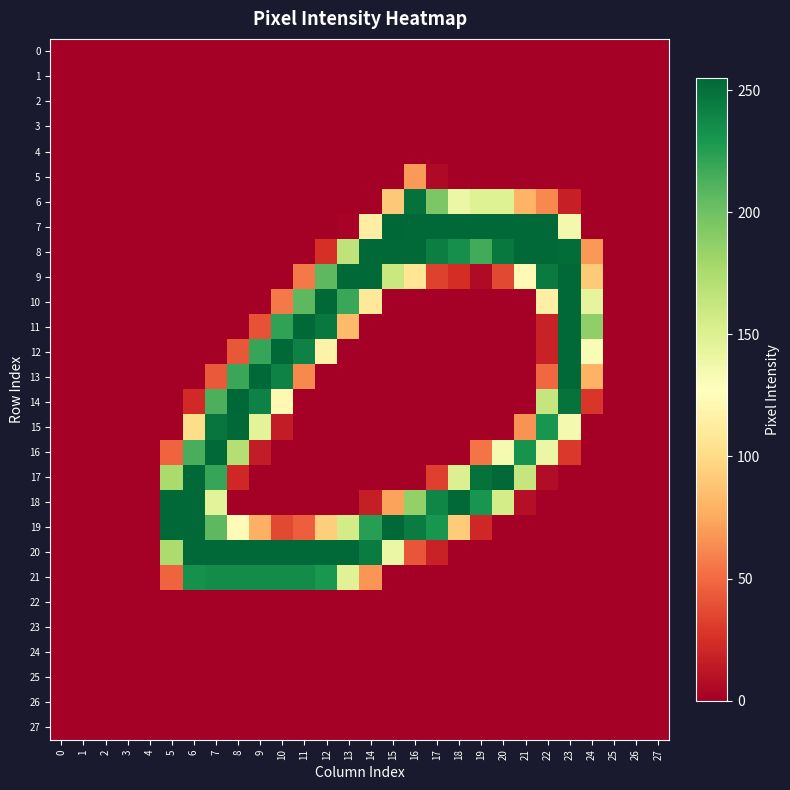

Reading left to right, extract all data points from this chart.

0: 0=0	1=0	2=0	3=0	4=0	5=0	6=0	7=0	8=0	9=0	10=0	11=0	12=0	13=0	14=0	15=0	16=0	17=0	18=0	19=0	20=0	21=0	22=0	23=0	24=0	25=0	26=0	27=0
1: 0=0	1=0	2=0	3=0	4=0	5=0	6=0	7=0	8=0	9=0	10=0	11=0	12=0	13=0	14=0	15=0	16=0	17=0	18=0	19=0	20=0	21=0	22=0	23=0	24=0	25=0	26=0	27=0
2: 0=0	1=0	2=0	3=0	4=0	5=0	6=0	7=0	8=0	9=0	10=0	11=0	12=0	13=0	14=0	15=0	16=0	17=0	18=0	19=0	20=0	21=0	22=0	23=0	24=0	25=0	26=0	27=0
3: 0=0	1=0	2=0	3=0	4=0	5=0	6=0	7=0	8=0	9=0	10=0	11=0	12=0	13=0	14=0	15=0	16=0	17=0	18=0	19=0	20=0	21=0	22=0	23=0	24=0	25=0	26=0	27=0
4: 0=0	1=0	2=0	3=0	4=0	5=0	6=0	7=0	8=0	9=0	10=0	11=0	12=0	13=0	14=0	15=0	16=0	17=0	18=0	19=0	20=0	21=0	22=0	23=0	24=0	25=0	26=0	27=0
5: 0=0	1=0	2=0	3=0	4=0	5=0	6=0	7=0	8=0	9=0	10=0	11=0	12=0	13=0	14=0	15=0	16=69	17=5	18=0	19=0	20=0	21=0	22=0	23=0	24=0	25=0	26=0	27=0
6: 0=0	1=0	2=0	3=0	4=0	5=0	6=0	7=0	8=0	9=0	10=0	11=0	12=0	13=0	14=0	15=90	16=250	17=195	18=140	19=149	20=149	21=80	22=62	23=17	24=0	25=0	26=0	27=0
7: 0=0	1=0	2=0	3=0	4=0	5=0	6=0	7=0	8=0	9=0	10=0	11=0	12=0	13=2	14=114	15=255	16=254	17=254	18=254	19=254	20=254	21=254	22=254	23=136	24=0	25=0	26=0	27=0
8: 0=0	1=0	2=0	3=0	4=0	5=0	6=0	7=0	8=0	9=0	10=0	11=0	12=25	13=166	14=254	15=254	16=254	17=243	18=234	19=216	20=246	21=254	22=254	23=252	24=68	25=0	26=0	27=0
9: 0=0	1=0	2=0	3=0	4=0	5=0	6=0	7=0	8=0	9=0	10=0	11=56	12=207	13=254	14=254	15=161	16=107	17=33	18=24	19=6	20=36	21=123	22=245	23=254	24=91	25=0	26=0	27=0
10: 0=0	1=0	2=0	3=0	4=0	5=0	6=0	7=0	8=0	9=0	10=56	11=207	12=254	13=219	14=110	15=0	16=0	17=0	18=0	19=0	20=0	21=0	22=115	23=254	24=144	25=0	26=0	27=0
11: 0=0	1=0	2=0	3=0	4=0	5=0	6=0	7=0	8=0	9=40	10=222	11=254	12=246	13=83	14=0	15=0	16=0	17=0	18=0	19=0	20=0	21=0	22=18	23=254	24=187	25=0	26=0	27=0
12: 0=0	1=0	2=0	3=0	4=0	5=0	6=0	7=0	8=42	9=220	10=254	11=241	12=117	13=0	14=0	15=0	16=0	17=0	18=0	19=0	20=0	21=0	22=18	23=254	24=132	25=0	26=0	27=0
13: 0=0	1=0	2=0	3=0	4=0	5=0	6=0	7=43	8=219	9=254	10=241	11=62	12=0	13=0	14=0	15=0	16=0	17=0	18=0	19=0	20=0	21=0	22=49	23=254	24=79	25=0	26=0	27=0
14: 0=0	1=0	2=0	3=0	4=0	5=0	6=22	7=213	8=255	9=241	10=122	11=0	12=0	13=0	14=0	15=0	16=0	17=0	18=0	19=0	20=0	21=0	22=163	23=249	24=28	25=0	26=0	27=0
15: 0=0	1=0	2=0	3=0	4=0	5=0	6=101	7=248	8=254	9=146	10=15	11=0	12=0	13=0	14=0	15=0	16=0	17=0	18=0	19=0	20=0	21=66	22=231	23=135	24=0	25=0	26=0	27=0
16: 0=0	1=0	2=0	3=0	4=0	5=47	6=214	7=254	8=171	9=15	10=0	11=0	12=0	13=0	14=0	15=0	16=0	17=0	18=0	19=54	20=134	21=232	22=140	23=29	24=0	25=0	26=0	27=0
17: 0=0	1=0	2=0	3=0	4=0	5=176	6=254	7=220	8=21	9=0	10=0	11=0	12=0	13=0	14=0	15=0	16=0	17=32	18=150	19=250	20=254	21=163	22=7	23=0	24=0	25=0	26=0	27=0
18: 0=0	1=0	2=0	3=0	4=0	5=254	6=254	7=146	8=0	9=0	10=0	11=0	12=0	13=0	14=16	15=72	16=186	17=239	18=254	19=231	20=155	21=8	22=0	23=0	24=0	25=0	26=0	27=0
19: 0=0	1=0	2=0	3=0	4=0	5=254	6=254	7=207	8=124	9=78	10=36	11=45	12=93	13=156	14=225	15=254	16=244	17=231	18=92	19=21	20=0	21=0	22=0	23=0	24=0	25=0	26=0	27=0
20: 0=0	1=0	2=0	3=0	4=0	5=175	6=254	7=254	8=254	9=254	10=254	11=254	12=254	13=254	14=244	15=140	16=41	17=18	18=0	19=0	20=0	21=0	22=0	23=0	24=0	25=0	26=0	27=0
21: 0=0	1=0	2=0	3=0	4=0	5=47	6=233	7=236	8=236	9=236	10=236	11=236	12=230	13=148	14=67	15=0	16=0	17=0	18=0	19=0	20=0	21=0	22=0	23=0	24=0	25=0	26=0	27=0
22: 0=0	1=0	2=0	3=0	4=0	5=0	6=0	7=0	8=0	9=0	10=0	11=0	12=0	13=0	14=0	15=0	16=0	17=0	18=0	19=0	20=0	21=0	22=0	23=0	24=0	25=0	26=0	27=0
23: 0=0	1=0	2=0	3=0	4=0	5=0	6=0	7=0	8=0	9=0	10=0	11=0	12=0	13=0	14=0	15=0	16=0	17=0	18=0	19=0	20=0	21=0	22=0	23=0	24=0	25=0	26=0	27=0
24: 0=0	1=0	2=0	3=0	4=0	5=0	6=0	7=0	8=0	9=0	10=0	11=0	12=0	13=0	14=0	15=0	16=0	17=0	18=0	19=0	20=0	21=0	22=0	23=0	24=0	25=0	26=0	27=0
25: 0=0	1=0	2=0	3=0	4=0	5=0	6=0	7=0	8=0	9=0	10=0	11=0	12=0	13=0	14=0	15=0	16=0	17=0	18=0	19=0	20=0	21=0	22=0	23=0	24=0	25=0	26=0	27=0
26: 0=0	1=0	2=0	3=0	4=0	5=0	6=0	7=0	8=0	9=0	10=0	11=0	12=0	13=0	14=0	15=0	16=0	17=0	18=0	19=0	20=0	21=0	22=0	23=0	24=0	25=0	26=0	27=0
27: 0=0	1=0	2=0	3=0	4=0	5=0	6=0	7=0	8=0	9=0	10=0	11=0	12=0	13=0	14=0	15=0	16=0	17=0	18=0	19=0	20=0	21=0	22=0	23=0	24=0	25=0	26=0	27=0